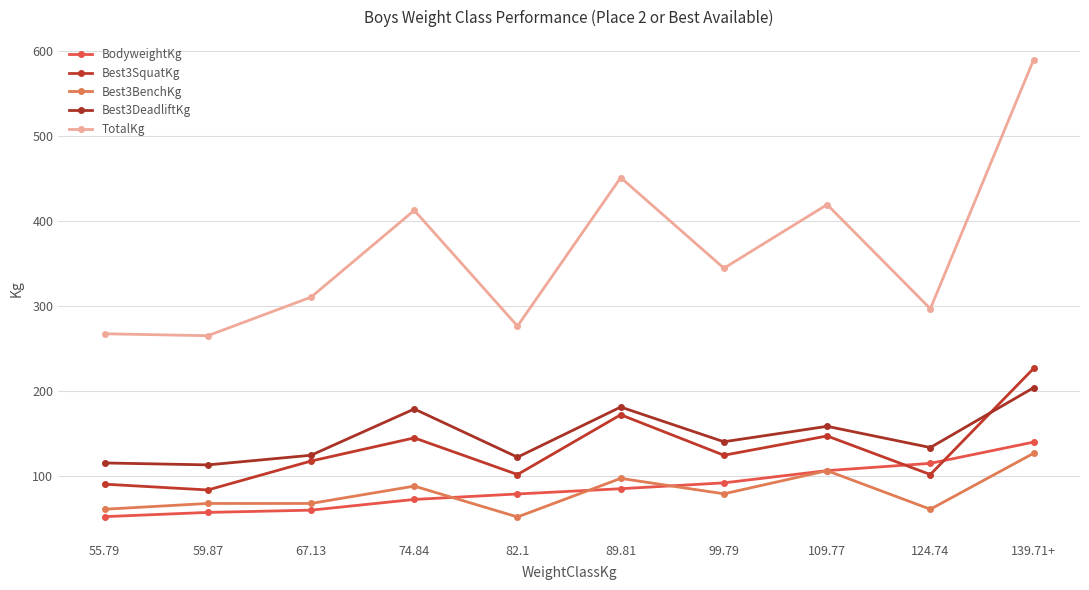

How many data points in TotalKg are above 344?

5